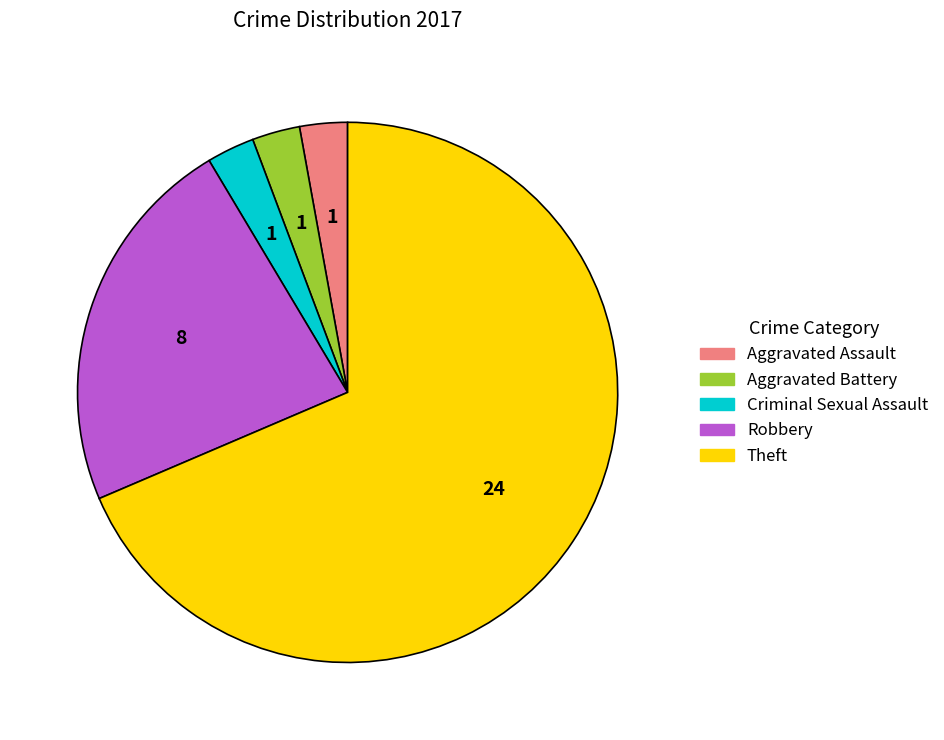

Which has a higher value, Theft or Aggravated Assault?

Theft